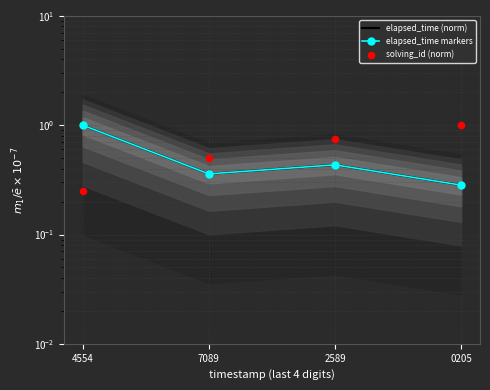

What are all the series names shown in the legend?

elapsed_time (norm), elapsed_time markers, solving_id (norm)